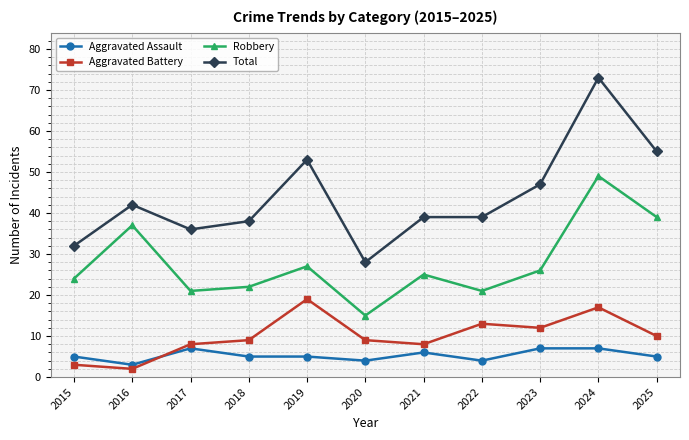

Which series has the largest total across all categories?

Total